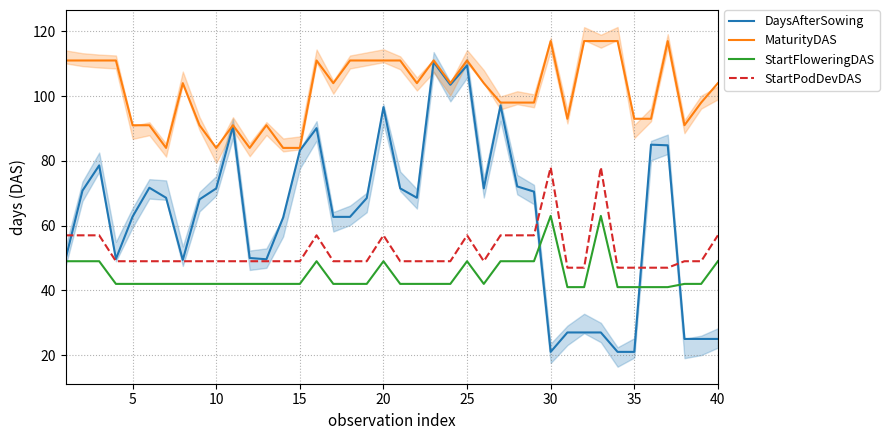

Reading left to right, transcribe all the data shown in this chart.

DaysAfterSowing: 49.9	70.8	78.6	49.7	62.8	71.7	68.6	49.4	68.1	71.5	90.7	50.0	49.6	62.5	83.2	90.1	62.7	62.7	68.5	96.6	71.5	68.6	110.5	103.5	109.5	71.5	97.1	72.1	70.5	21.0	27.0	27.0	27.0	21.0	21.0	85.0	84.8	25.0	25.0	25.0
MaturityDAS: 111.0	111.0	111.0	111.0	91.0	91.0	84.0	104.0	91.0	84.0	91.0	84.0	91.0	84.0	84.0	111.0	104.0	111.0	111.0	111.0	111.0	104.0	111.0	104.0	111.0	104.0	98.0	98.0	98.0	117.0	93.0	117.0	117.0	117.0	93.0	93.0	117.0	91.0	98.0	104.0
StartFloweringDAS: 49.0	49.0	49.0	42.0	42.0	42.0	42.0	42.0	42.0	42.0	42.0	42.0	42.0	42.0	42.0	49.0	42.0	42.0	42.0	49.0	42.0	42.0	42.0	42.0	49.0	42.0	49.0	49.0	49.0	63.0	41.0	41.0	63.0	41.0	41.0	41.0	41.0	42.0	42.0	49.0
StartPodDevDAS: 57.0	57.0	57.0	49.0	49.0	49.0	49.0	49.0	49.0	49.0	49.0	49.0	49.0	49.0	49.0	57.0	49.0	49.0	49.0	57.0	49.0	49.0	49.0	49.0	57.0	49.0	57.0	57.0	57.0	78.0	47.0	47.0	78.0	47.0	47.0	47.0	47.0	49.0	49.0	57.0